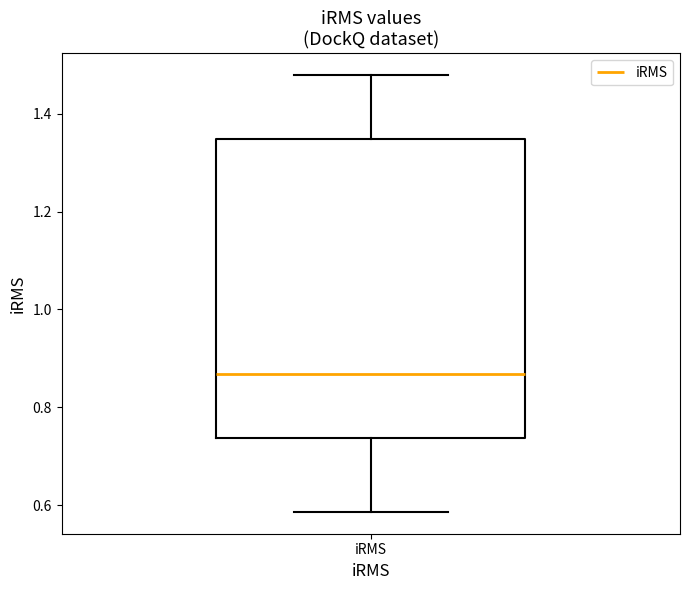

Read this box plot against the y-axis: the position of the median line, the range covered by the box, and the ends of both whiskers. The values are not printed on the chart, so give them approximately, as read against the axis.

median 0.86, box 0.74 to 1.34, whiskers 0.58 to 1.48